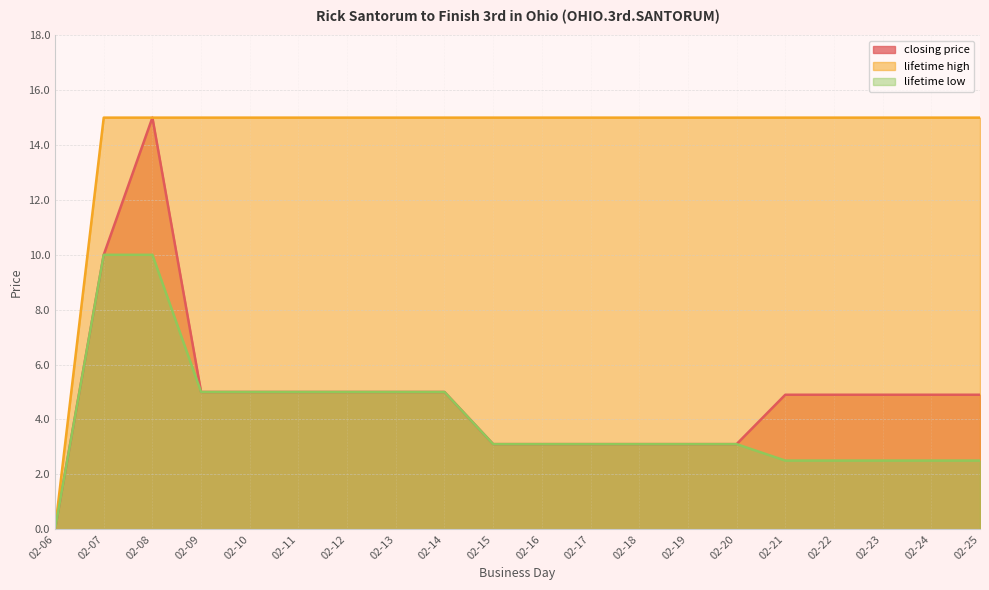

What is the greatest value displayed?

15.0